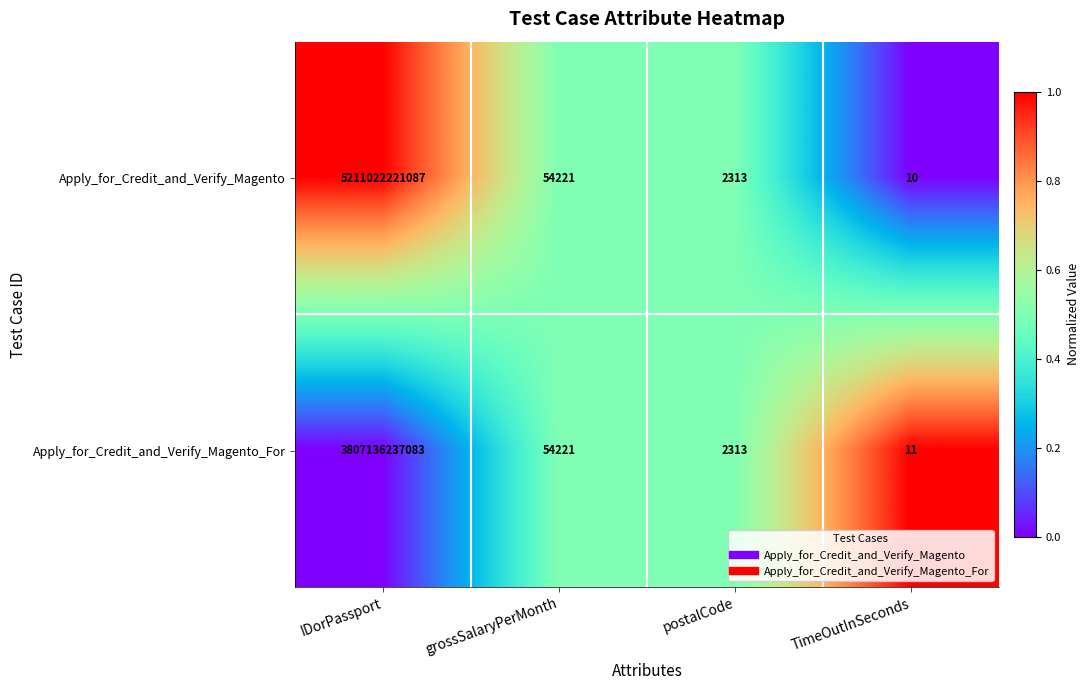

Rank the series by their average value, from lowest to highest.

Apply_for_Credit_and_Verify_Magento_For, Apply_for_Credit_and_Verify_Magento